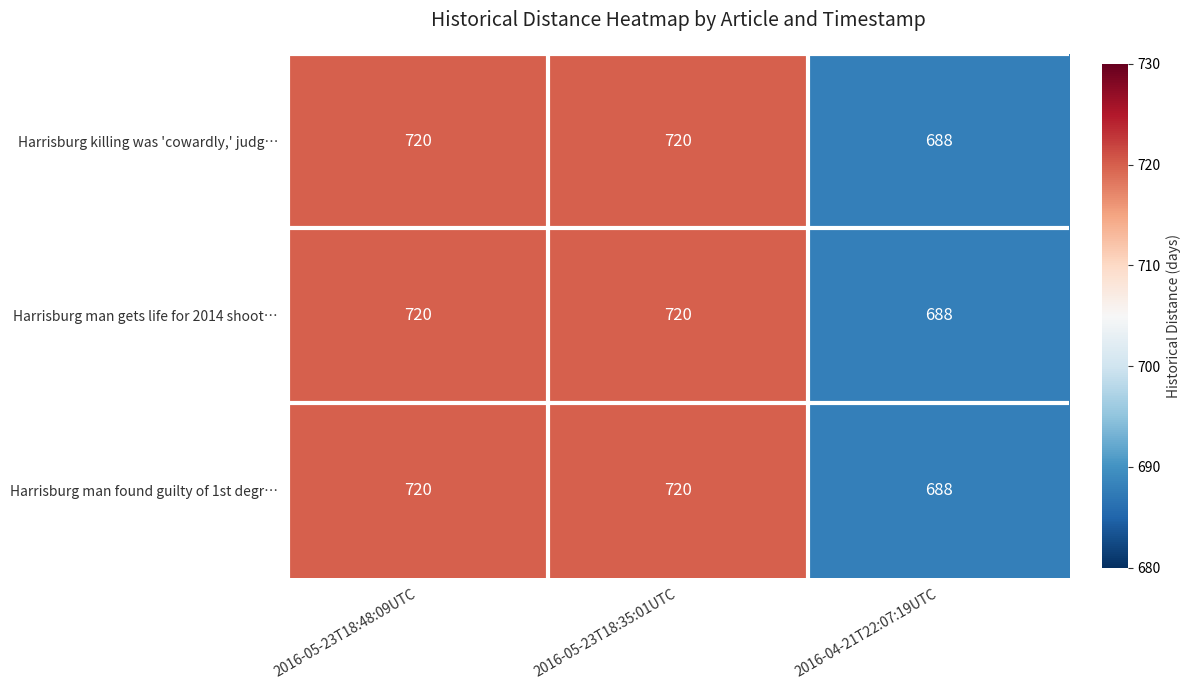

What value does the Harrisburg killing was 'cowardly,' judg… series have at 2016-04-21T22:07:19UTC, to the nearest 5?

690